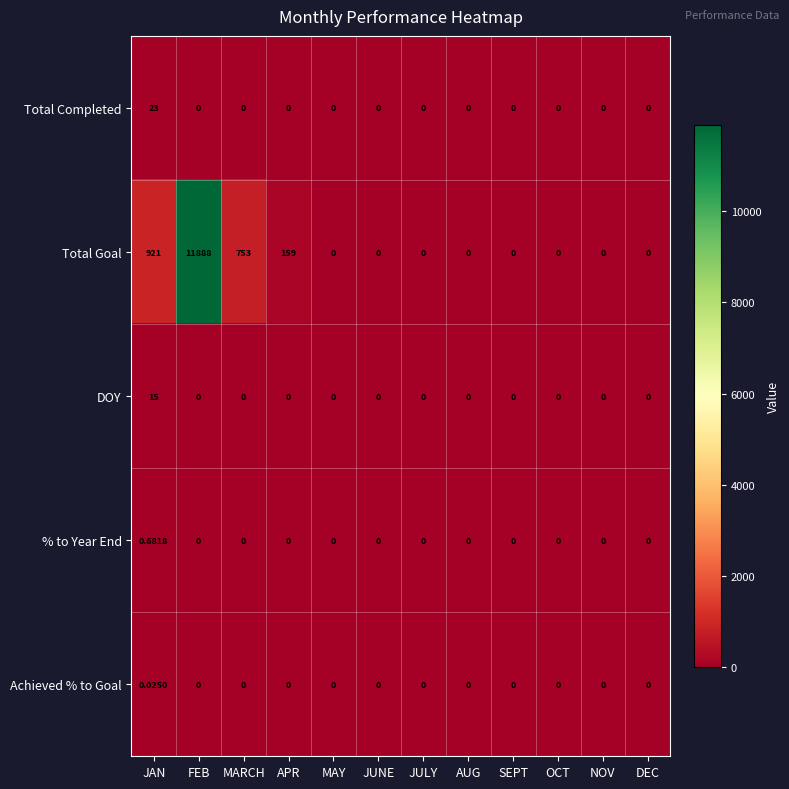

Rank the series by their maximum value, from lowest to highest.

Achieved % to Goal, % to Year End, DOY, Total Completed, Total Goal